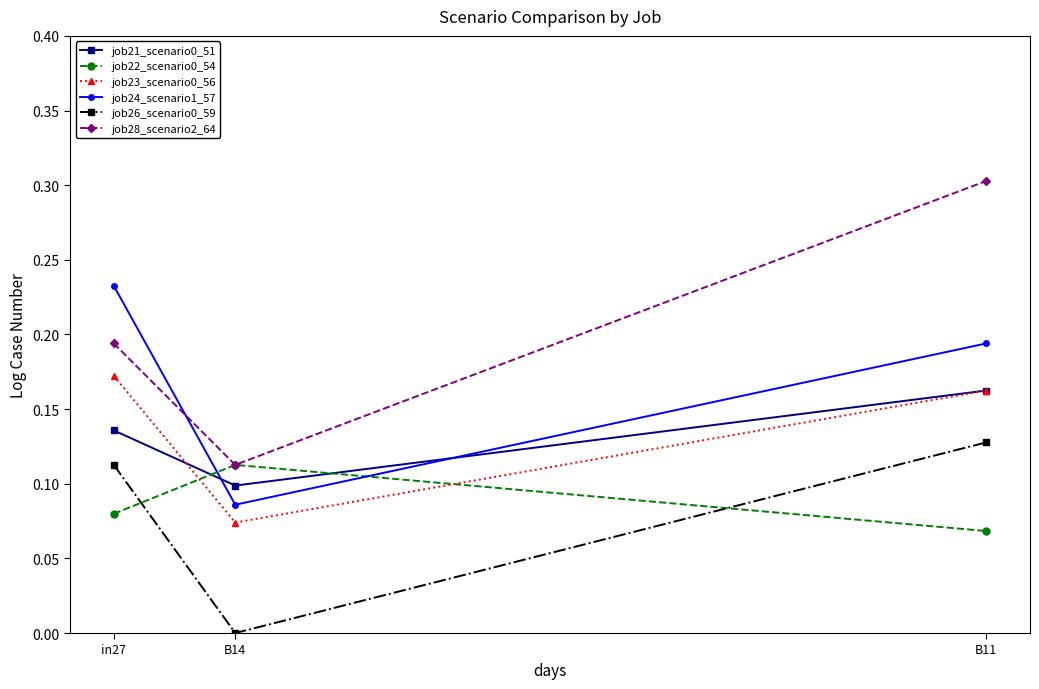

What is the total value across all series at B14?

0.5